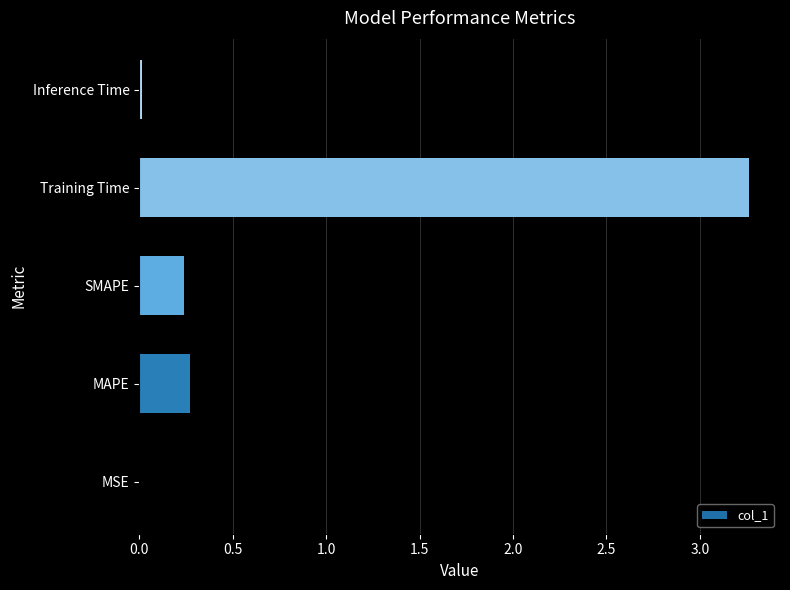

What is the sum of all values?

3.8